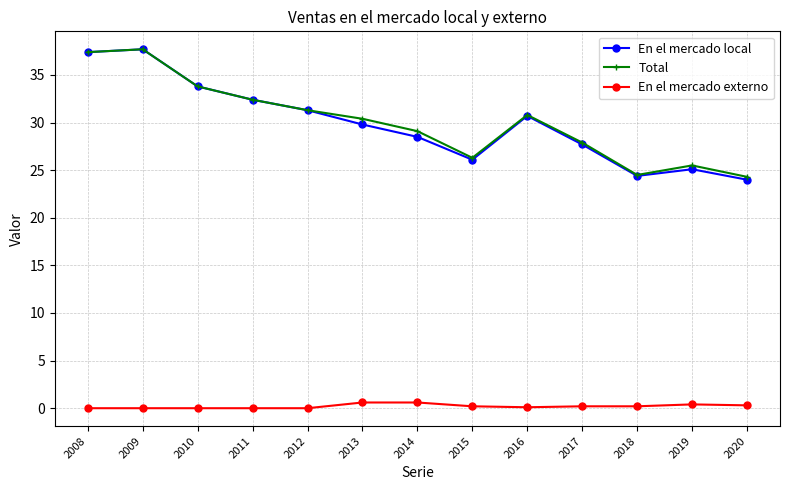

What is the lowest value of the Total series?

24.3